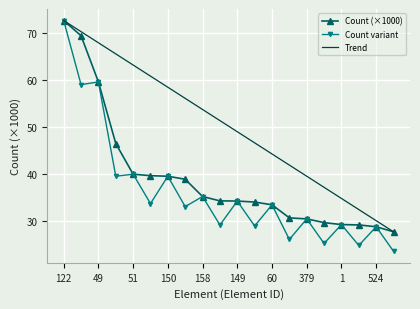

At how many categories does at least one series exceed 50?

10